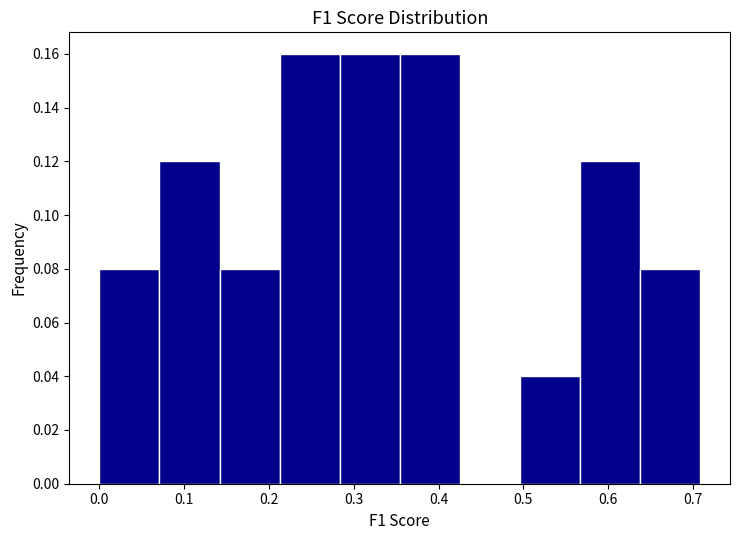

Reading left to right, list every bar in this chart as the range it spans on the x-axis followed by its height. Neither the bar edges nor the heights are printed on the chart, so give them approximately, as read against the axes.

0.00 to 0.07: 0.08
0.07 to 0.14: 0.12
0.14 to 0.21: 0.08
0.21 to 0.28: 0.16
0.28 to 0.35: 0.16
0.35 to 0.43: 0.16
0.43 to 0.50: 0
0.50 to 0.57: 0.04
0.57 to 0.64: 0.12
0.64 to 0.71: 0.08